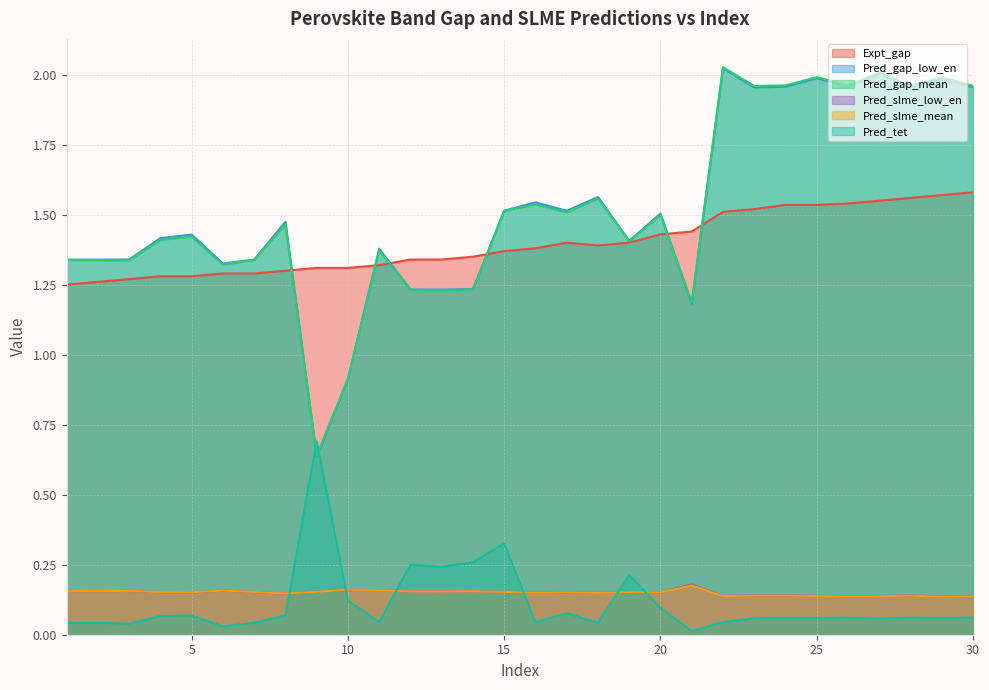

How many interior local valleys does the Expt_gap series have?

1